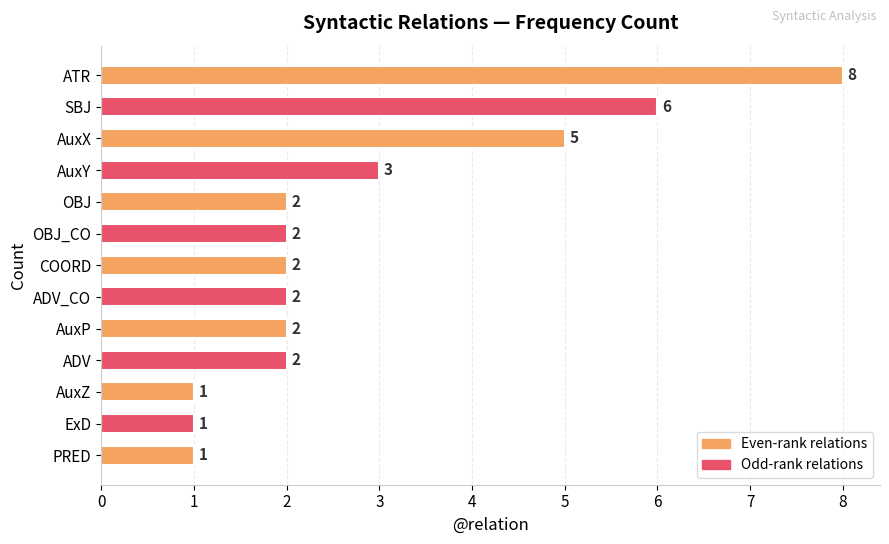

What is the maximum value shown in the chart?

8